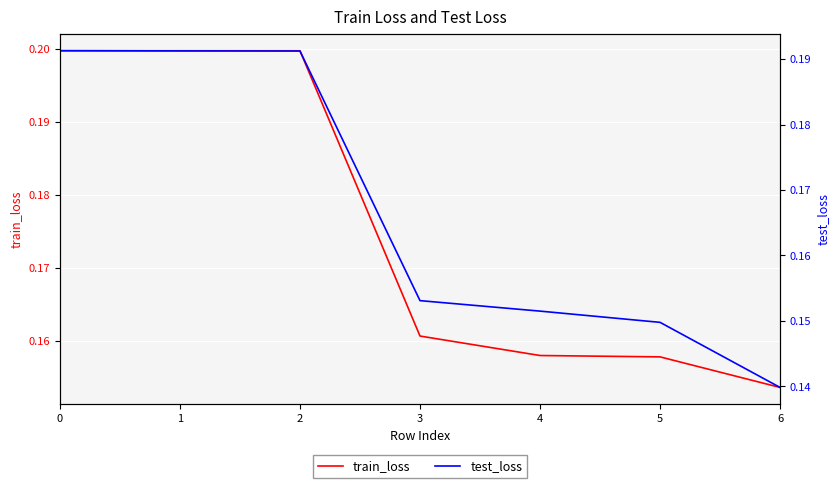

Rank the categories by test_loss value from highest to lowest.

0, 1, 2, 3, 4, 5, 6